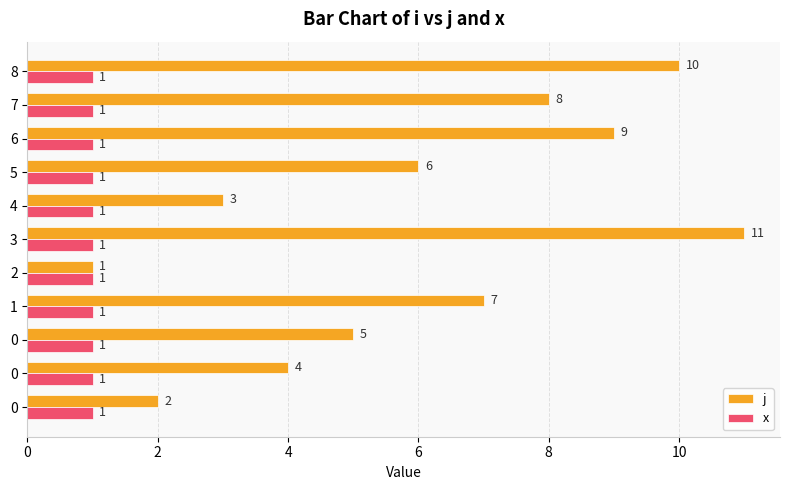

How many series are shown in this chart?

2